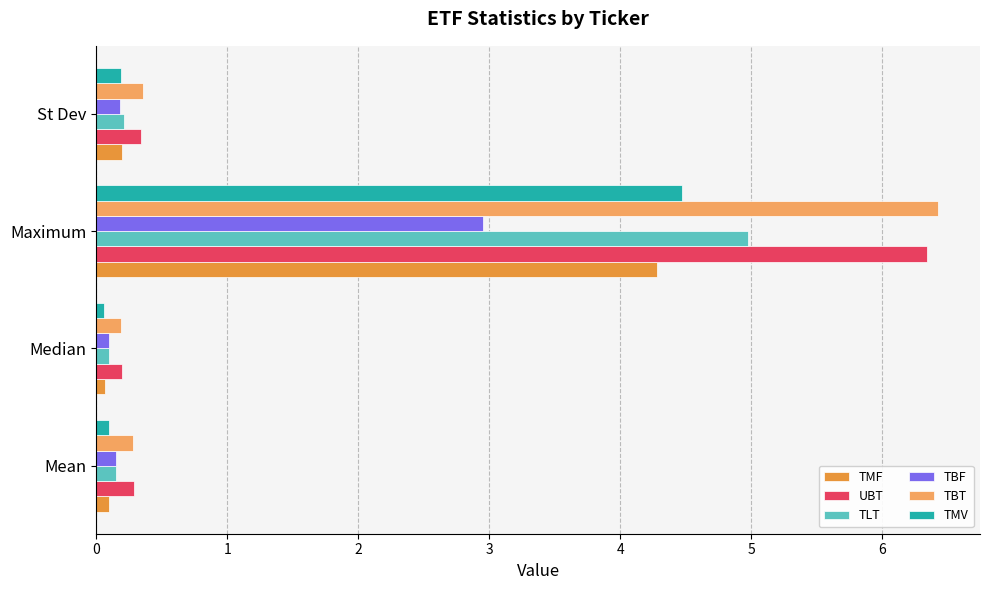

At which category is the sum across all series the highest?

Maximum